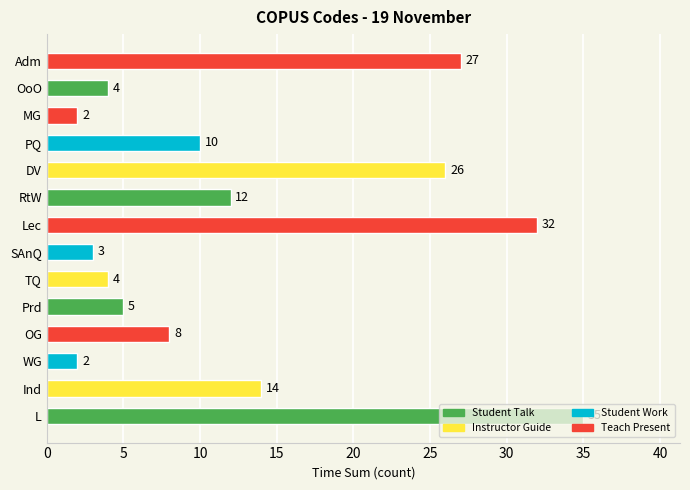

The chart shows a value of 6 at RtW. True or false?

False